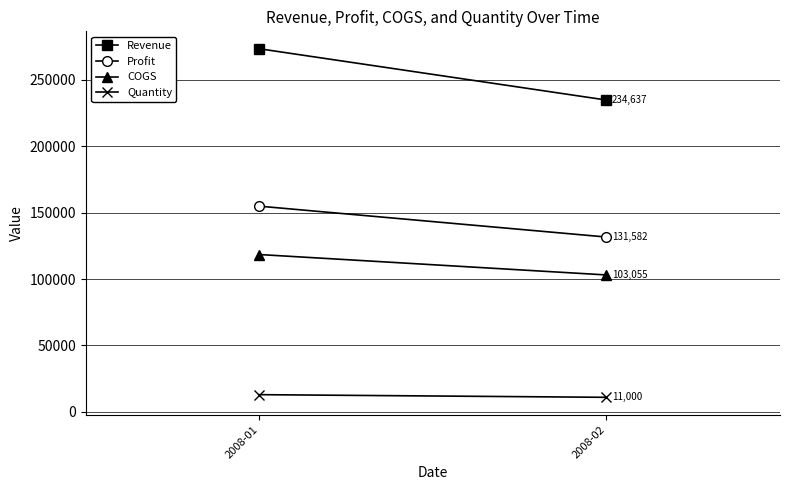

Reading left to right, what are all the values shown in this chart?

Revenue: 2008-01=273222	2008-02=234637
Profit: 2008-01=154802	2008-02=131582
COGS: 2008-01=118420	2008-02=103055
Quantity: 2008-01=13000	2008-02=11000